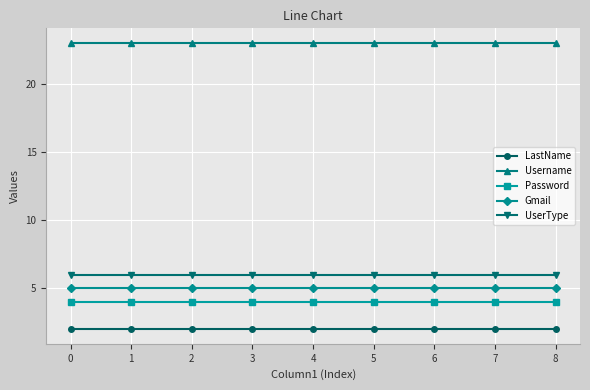

What is the spread (max minus min) of values at 3?

21